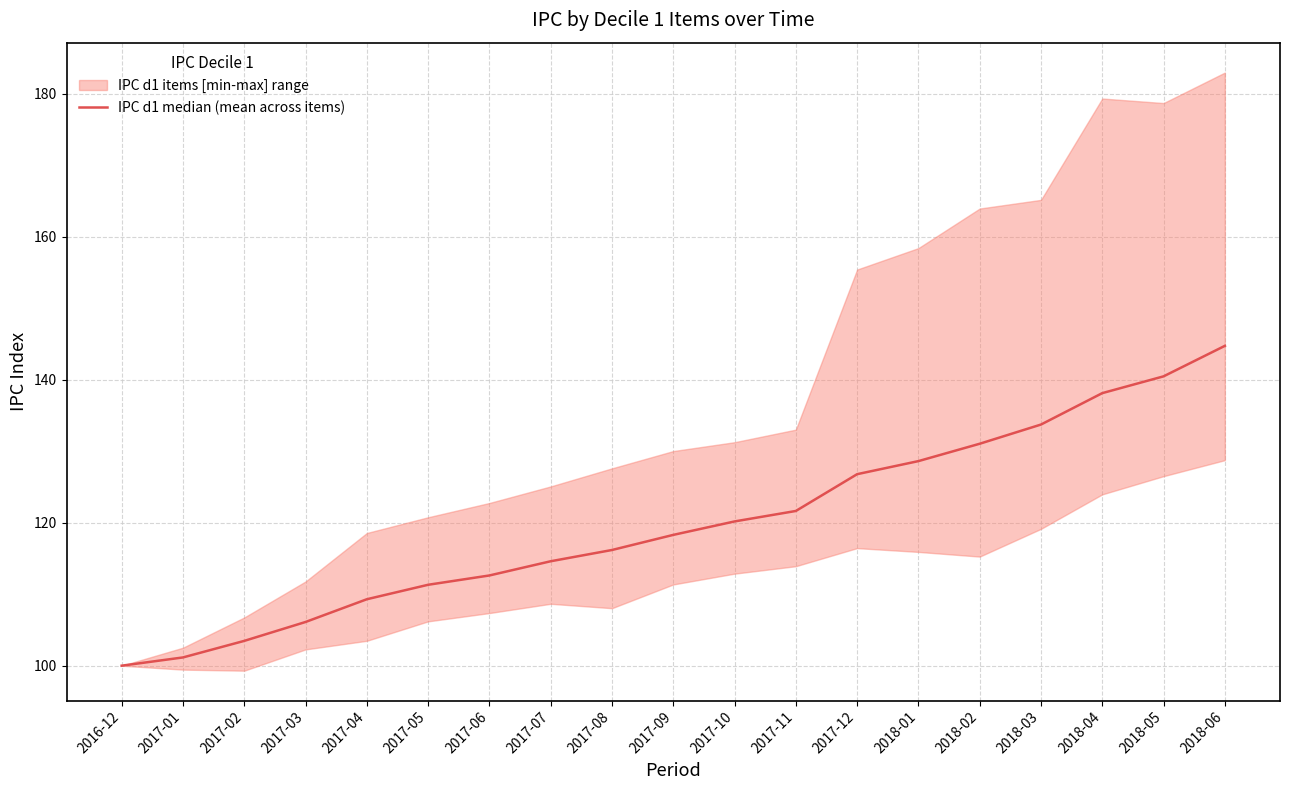

What is the sum of the values at 2017-01 and 2018-05?

241.6